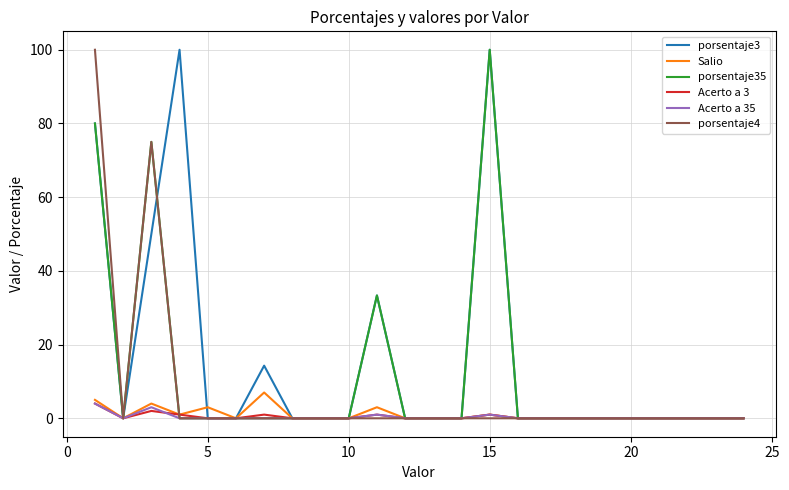

What is the maximum value shown in the chart?

100.0